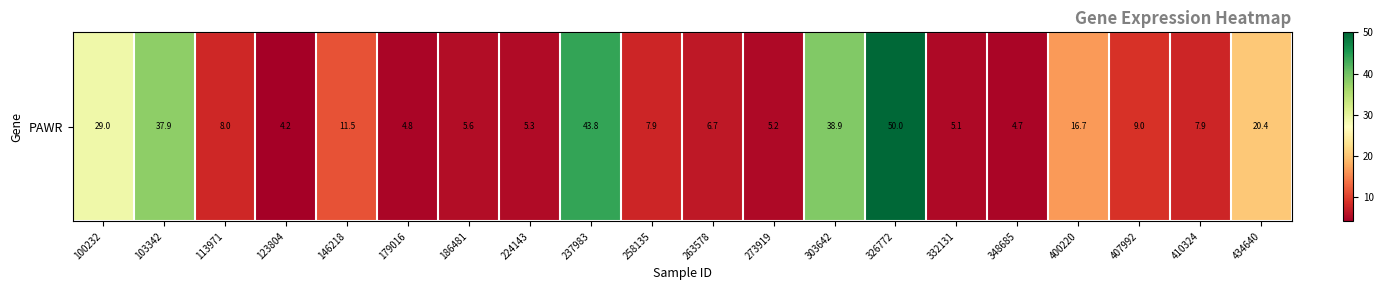

What is the sum of all values?

322.5